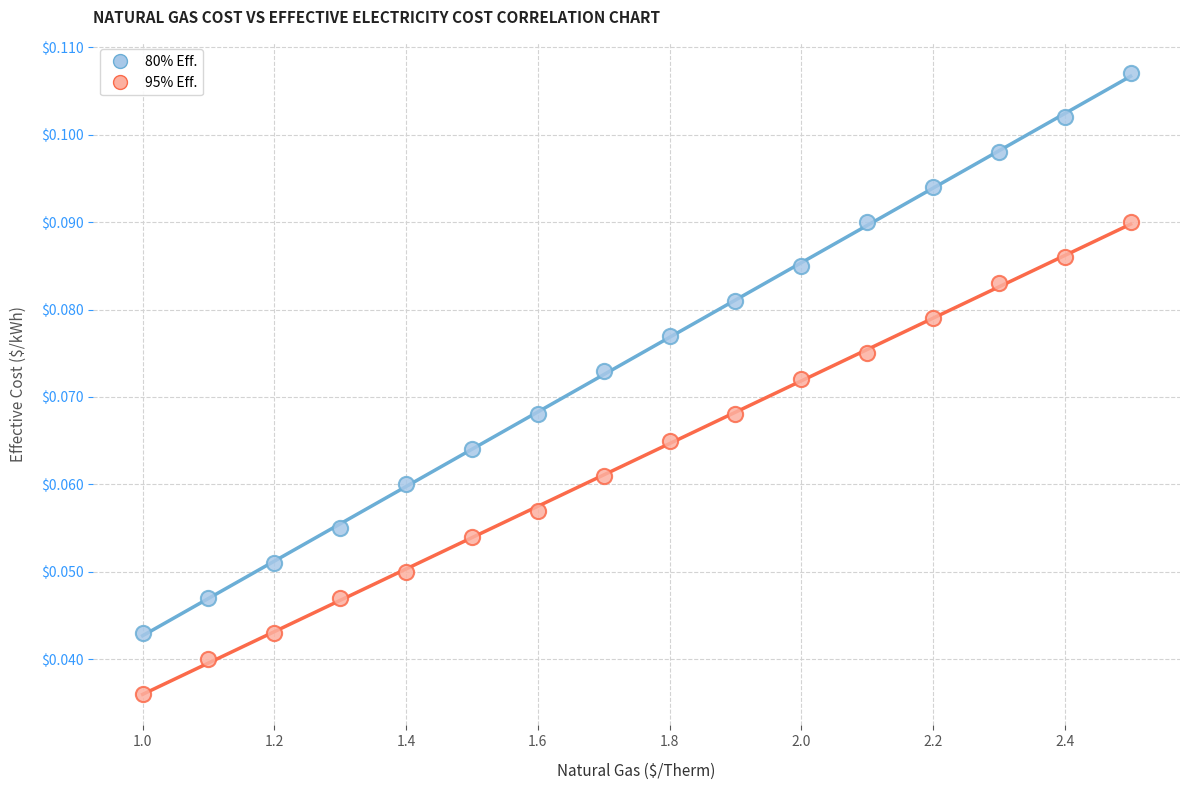

What are all the series names shown in the legend?

80% Eff., 95% Eff.